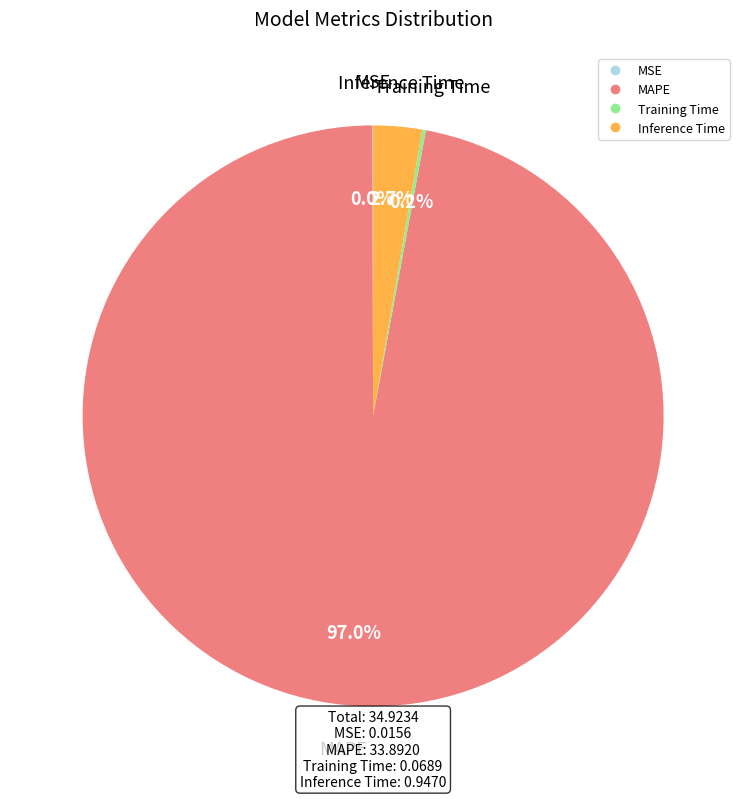

Between MAPE and Inference Time, which is larger?

MAPE